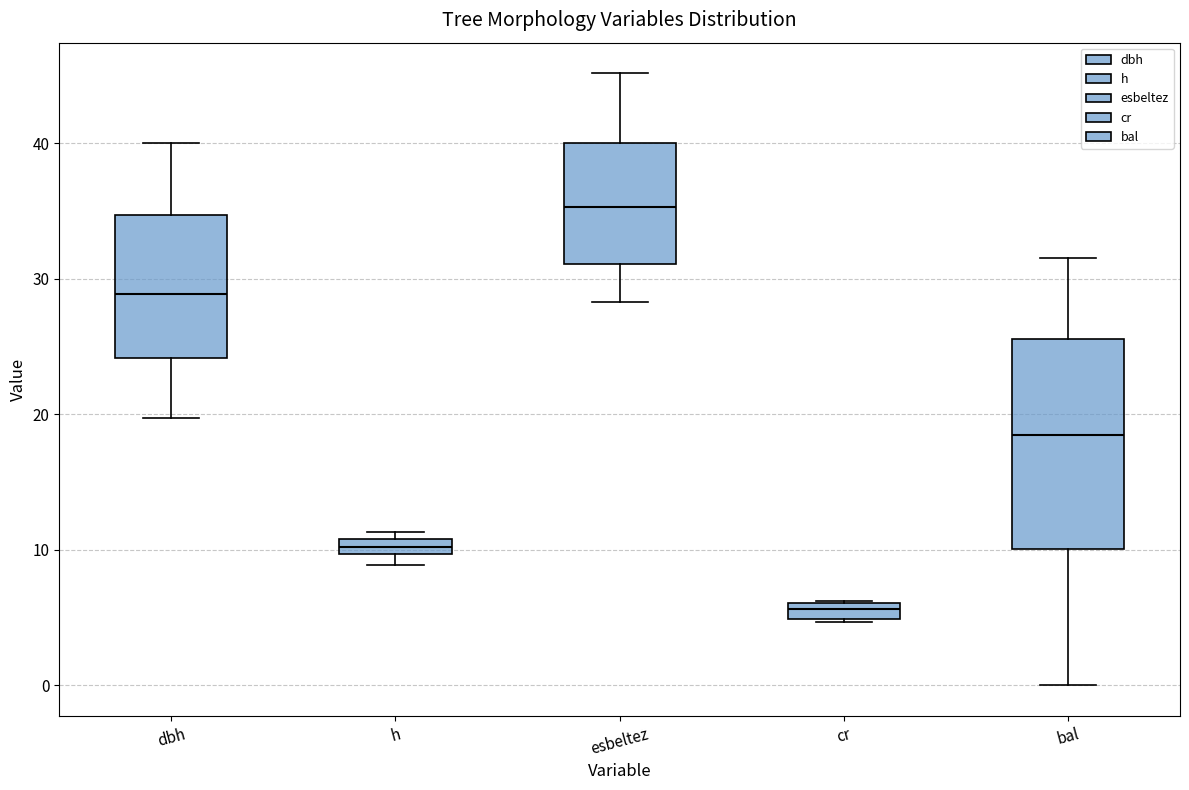

Where is the upper edge of the box for esbeltez on the y-axis? The values are not printed on the chart, so give them approximately, as read against the axis.

40